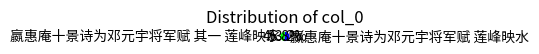

Approximately how many times larger is the value at 嬴惠庵十景诗为邓元宇将军赋 其一 莲峰映水 compared to 嬴惠庵十景诗为邓元宇将军赋 莲峰映水?

0.9